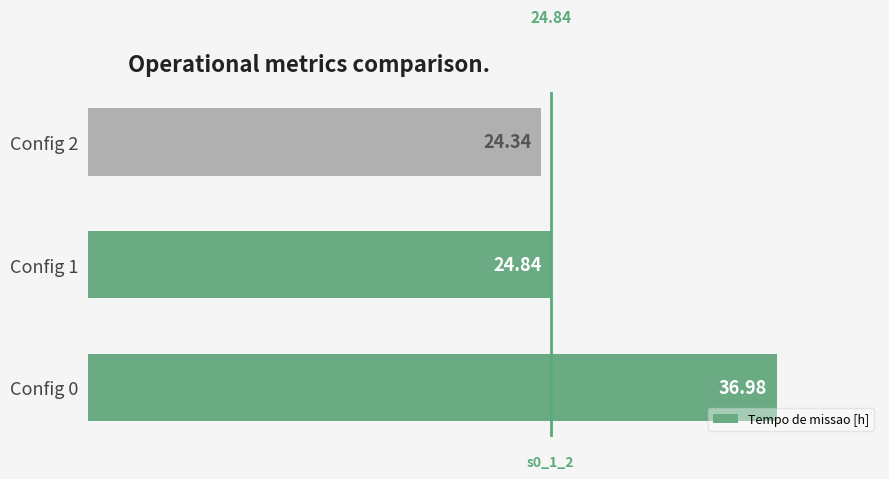

List the labels in order of value, largest first.

Config 0, Config 1, Config 2